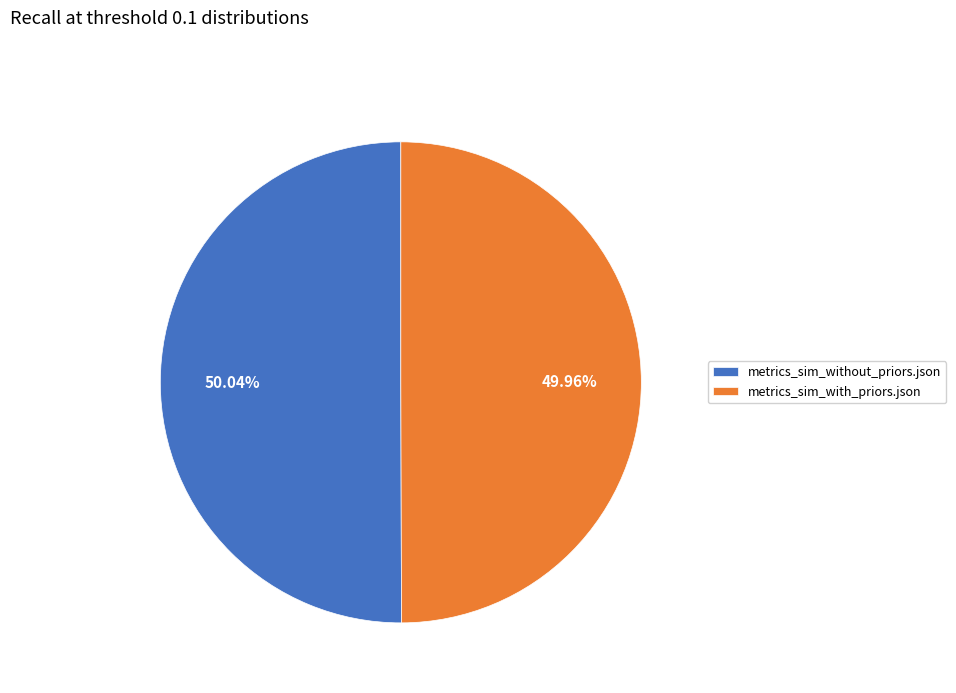

Does any single category account for the majority?

Yes